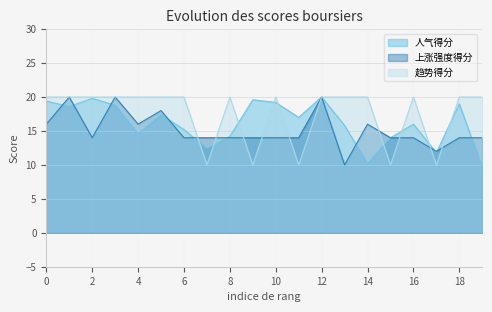

Where is 人气得分 nearest to the value 14?

15